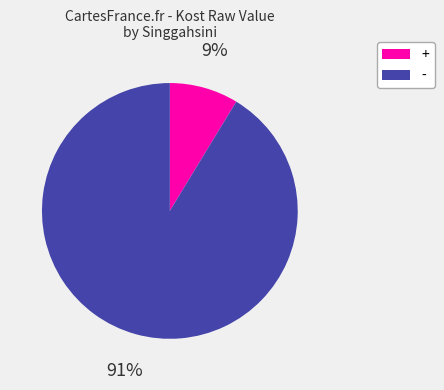

Is it true that + is 9% of the pie?

True